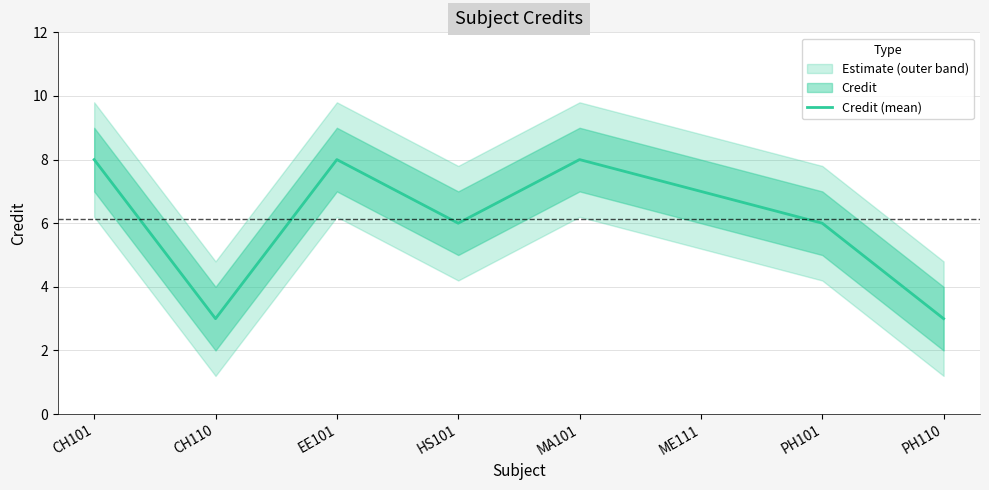

What is the minimum value shown in the chart?

3